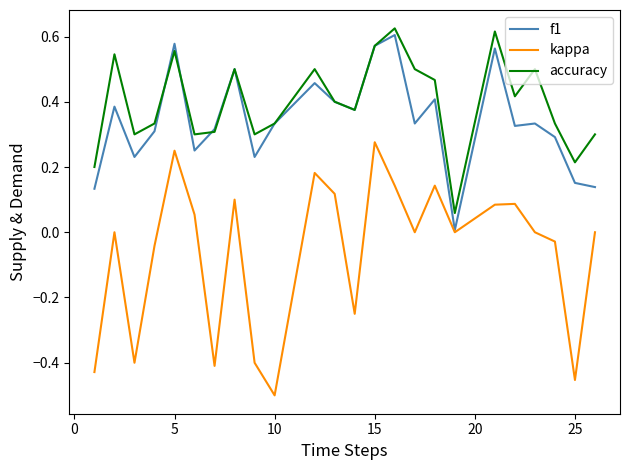

How many series are shown in this chart?

3